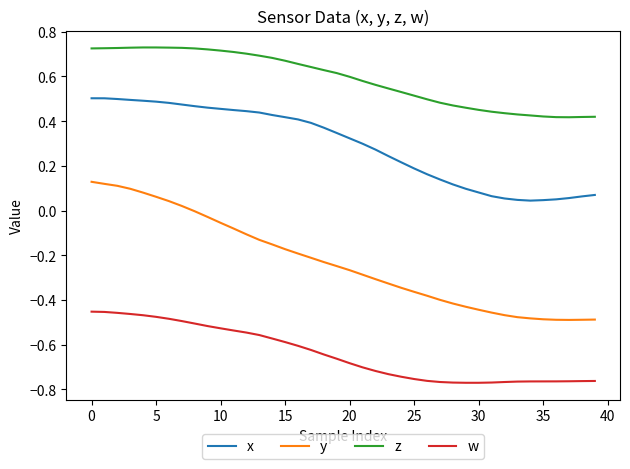

Which series has the largest range (max minus min)?

y